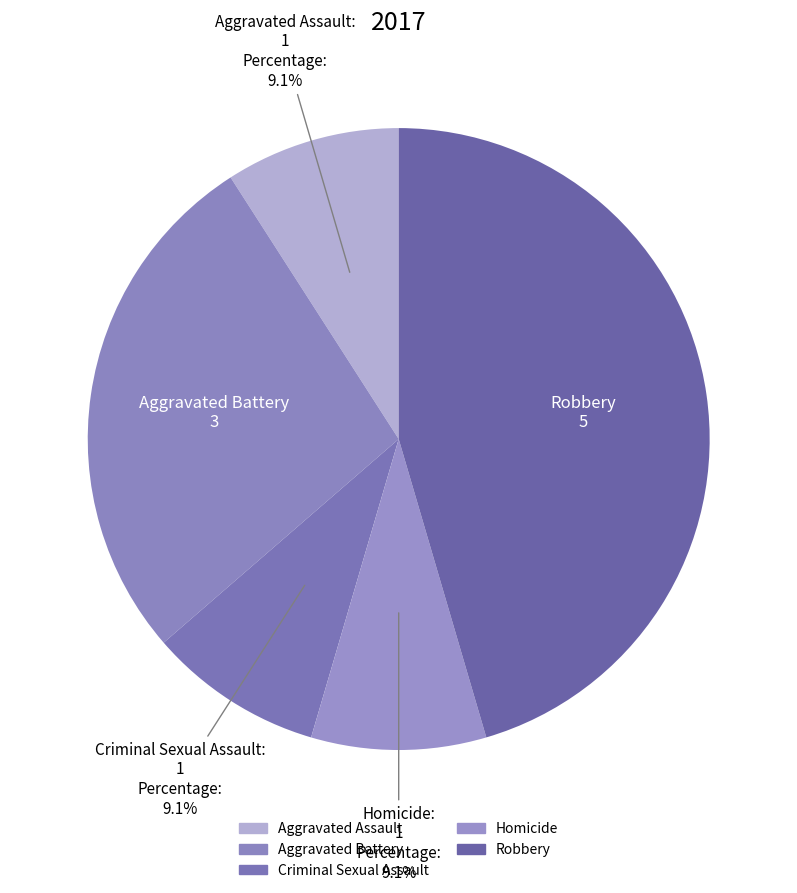

Is there a majority slice in this chart?

No